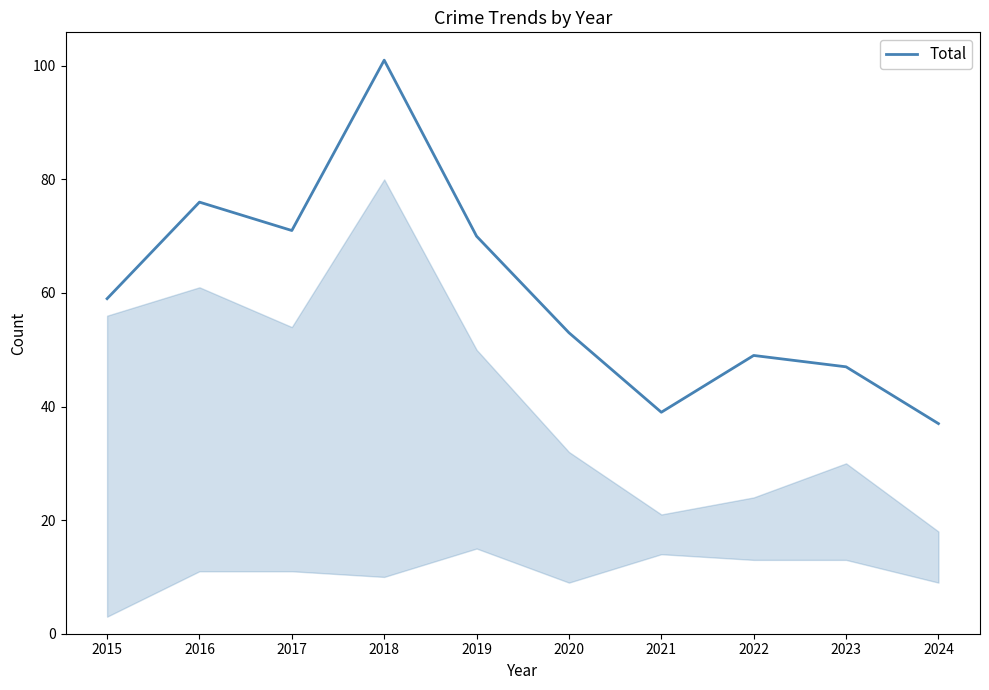

Rank the categories by value from highest to lowest.

2018, 2016, 2017, 2019, 2015, 2020, 2022, 2023, 2021, 2024